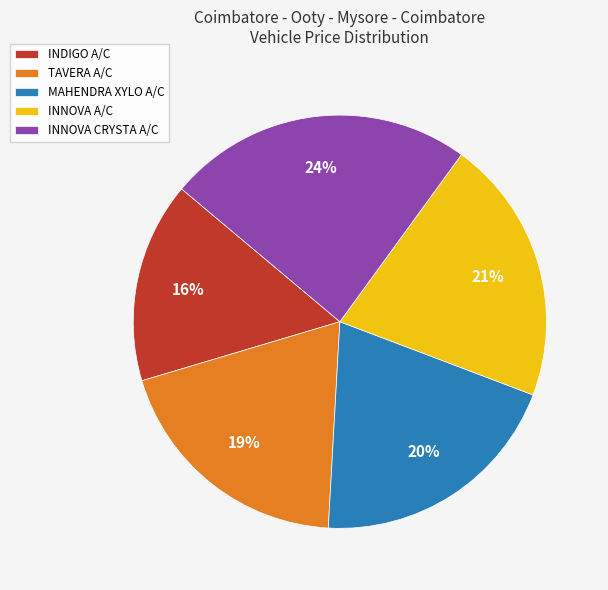

Is the sum of INNOVA A/C and INNOVA CRYSTA A/C greater than half?

No